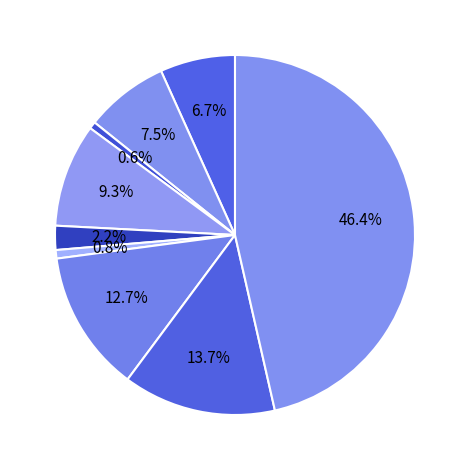

Rank the categories by value from lowest to highest.

Arson, Homicide, Criminal Sexual Assault, Aggravated Assault, Aggravated Battery, Burglary, Motor Vehicle Theft, Robbery, Theft